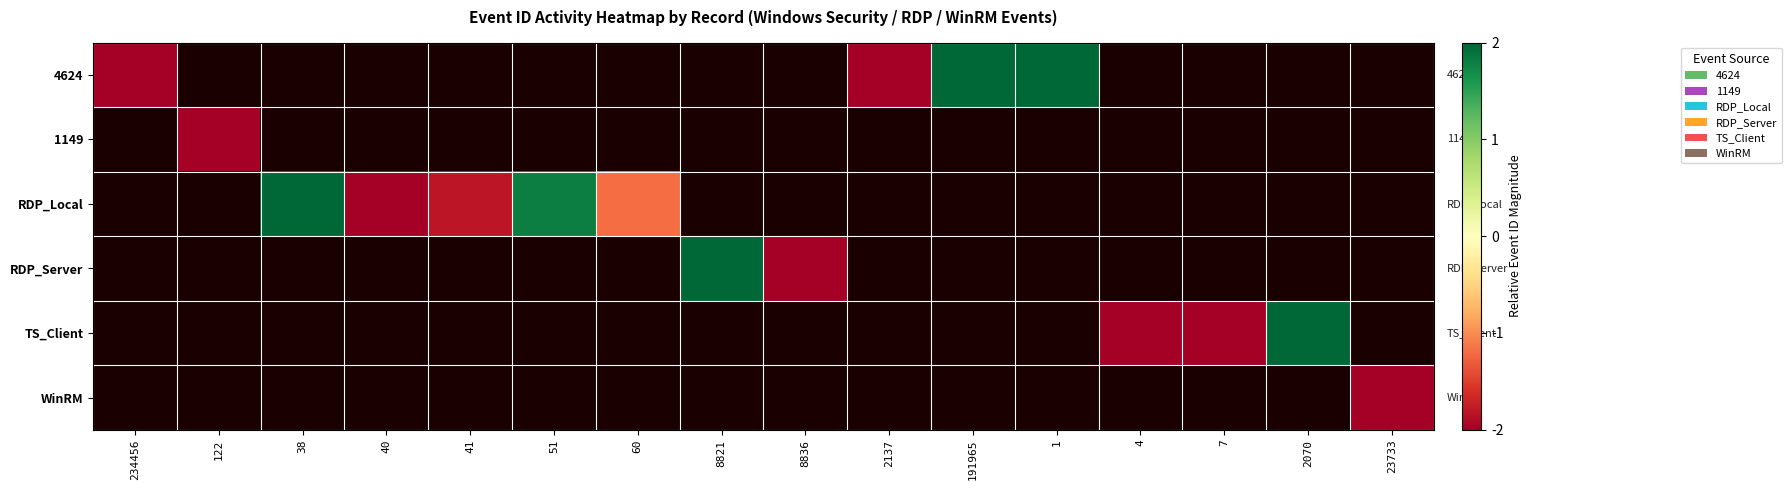

List the series in order of their peak value, lowest first.

1149, WinRM, RDP_Local, 4624, RDP_Server, TS_Client